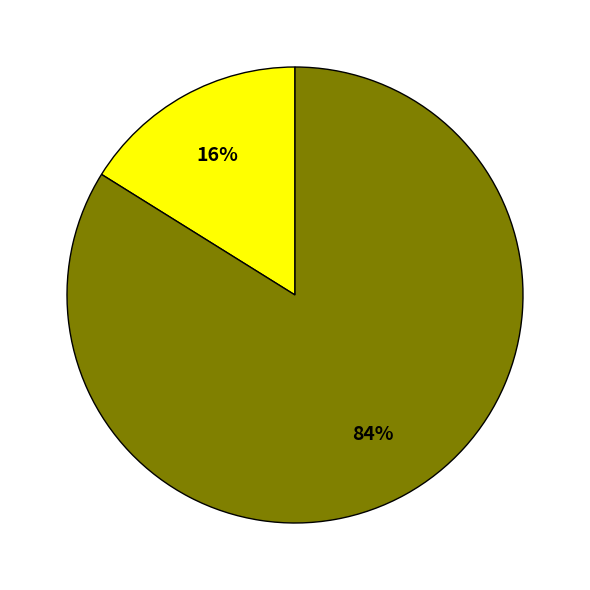

To the nearest percent, what is the average slice percentage?

50%